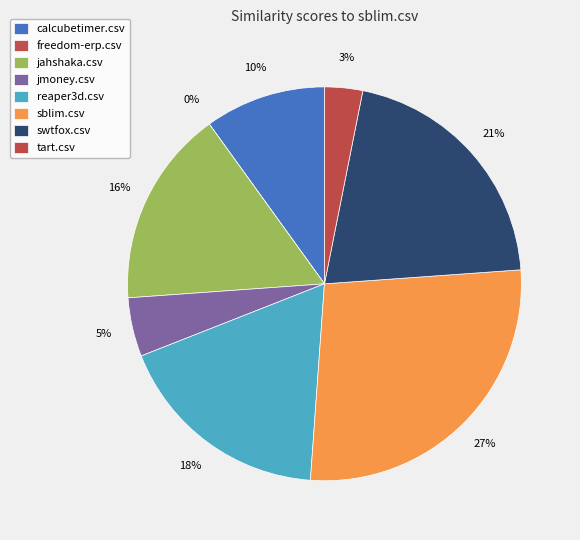

Which has a higher value, sblim.csv or calcubetimer.csv?

sblim.csv